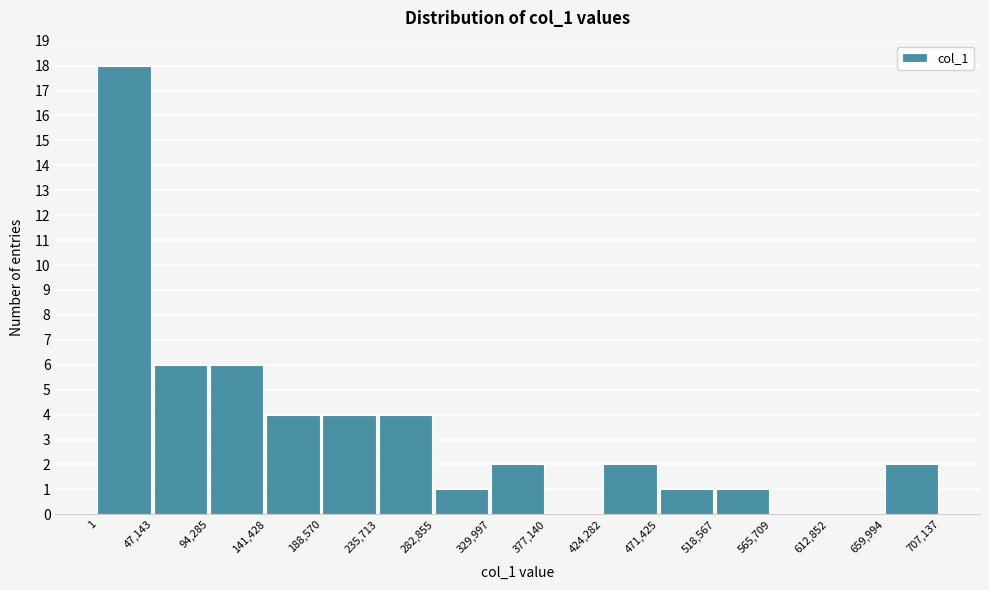

Reading left to right, list every bar in this chart as the range it spans on the x-axis followed by its height. The values are not printed on the chart, so give them approximately, as read against the axis.

1 to 47,143: 18
47,143 to 94,285: 6
94,285 to 141,428: 6
141,428 to 188,570: 4
188,570 to 235,713: 4
235,713 to 282,855: 4
282,855 to 329,997: 1
329,997 to 377,140: 2
377,140 to 424,282: 0
424,282 to 471,425: 2
471,425 to 518,567: 1
518,567 to 565,709: 1
565,709 to 612,852: 0
612,852 to 659,994: 0
659,994 to 707,137: 2